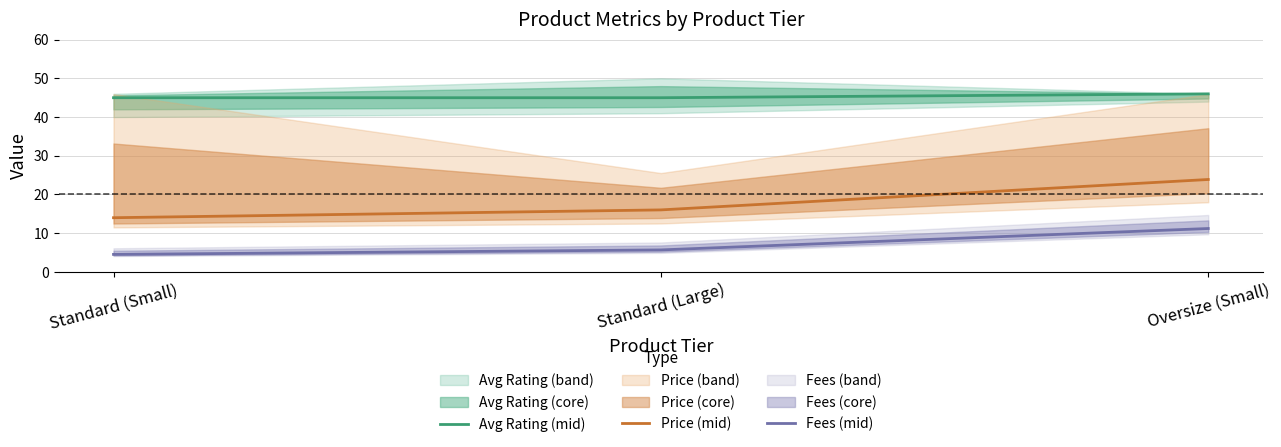

List the series in order of their peak value, lowest first.

Fees (mid), Price (mid), Avg Rating (mid)